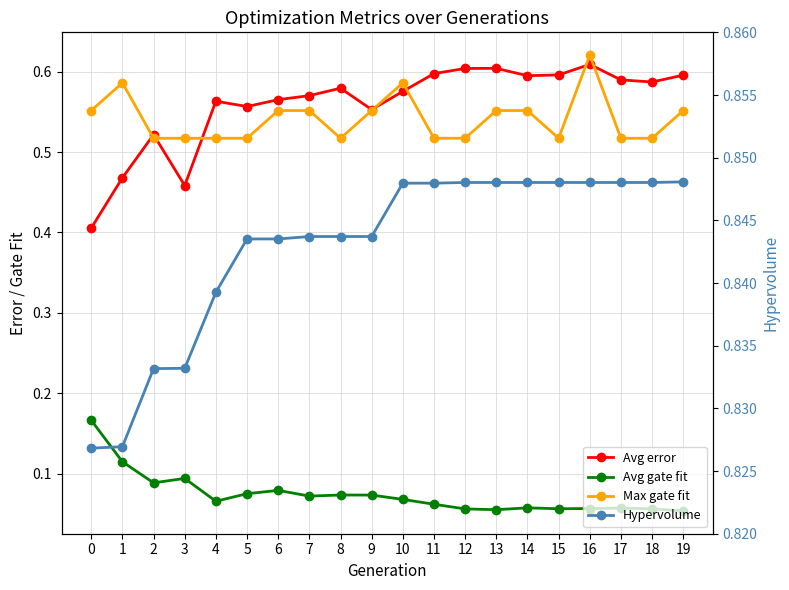

How many intersections are there between Max gate fit and Avg error?

7